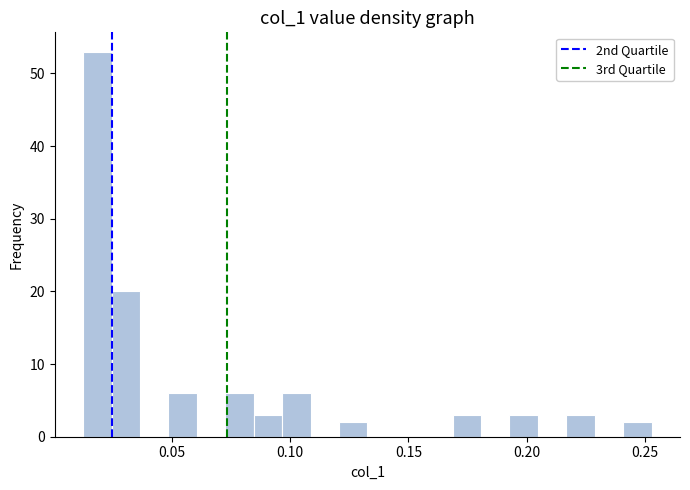

Around what value on the x-axis is the tallest bar? Give the approximate position of its centre, as read against the axis.

0.020